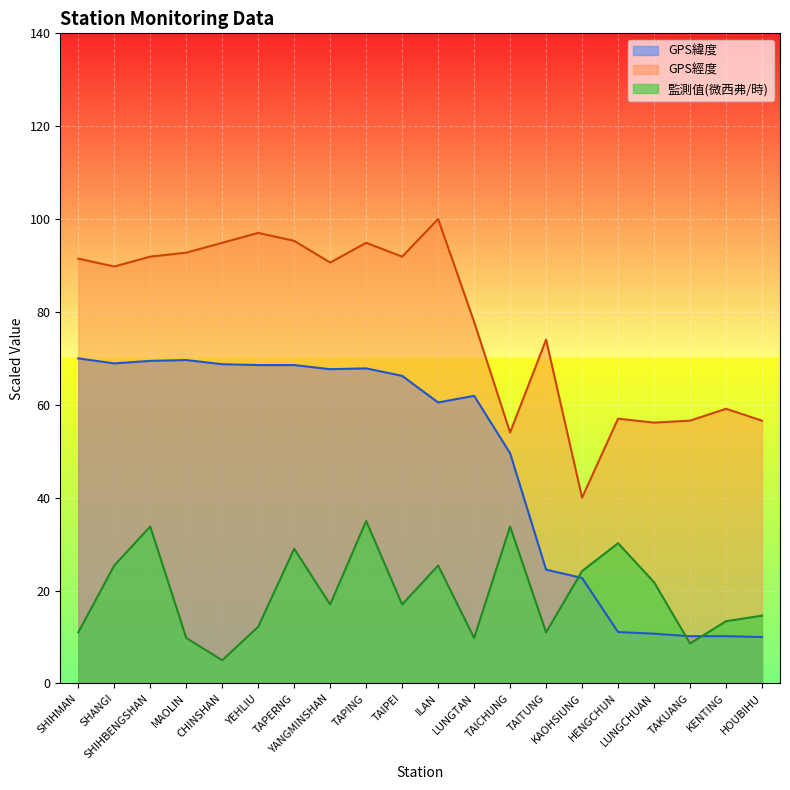

What value does the 監測值(微西弗/時) series have at SHIHBENGSHAN?

33.8